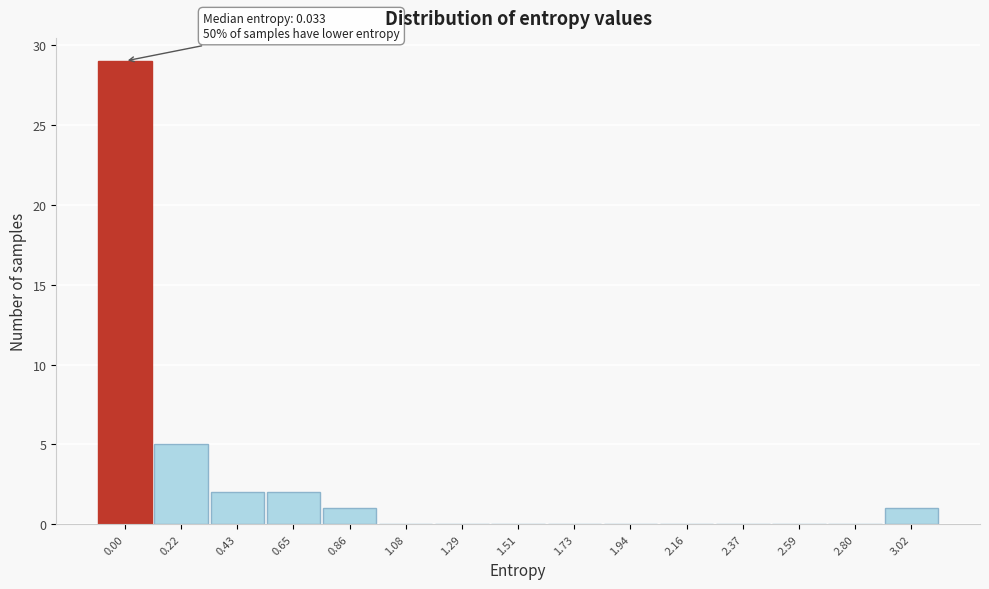

Reading left to right, what are all the values shown in this chart?

0.00=29	0.22=5	0.43=2	0.65=2	0.86=1	1.08=0	1.29=0	1.51=0	1.73=0	1.94=0	2.16=0	2.37=0	2.59=0	2.80=0	3.02=1